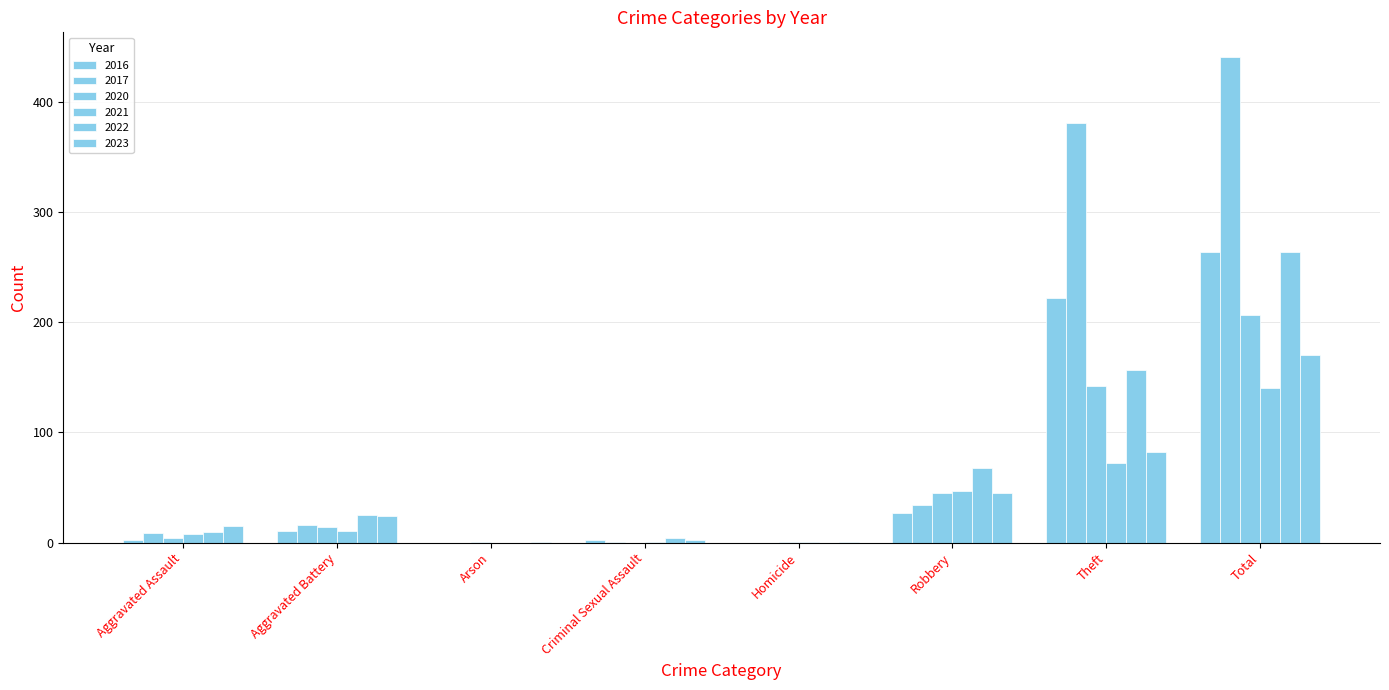

What is the average value of the 2016 series?

66